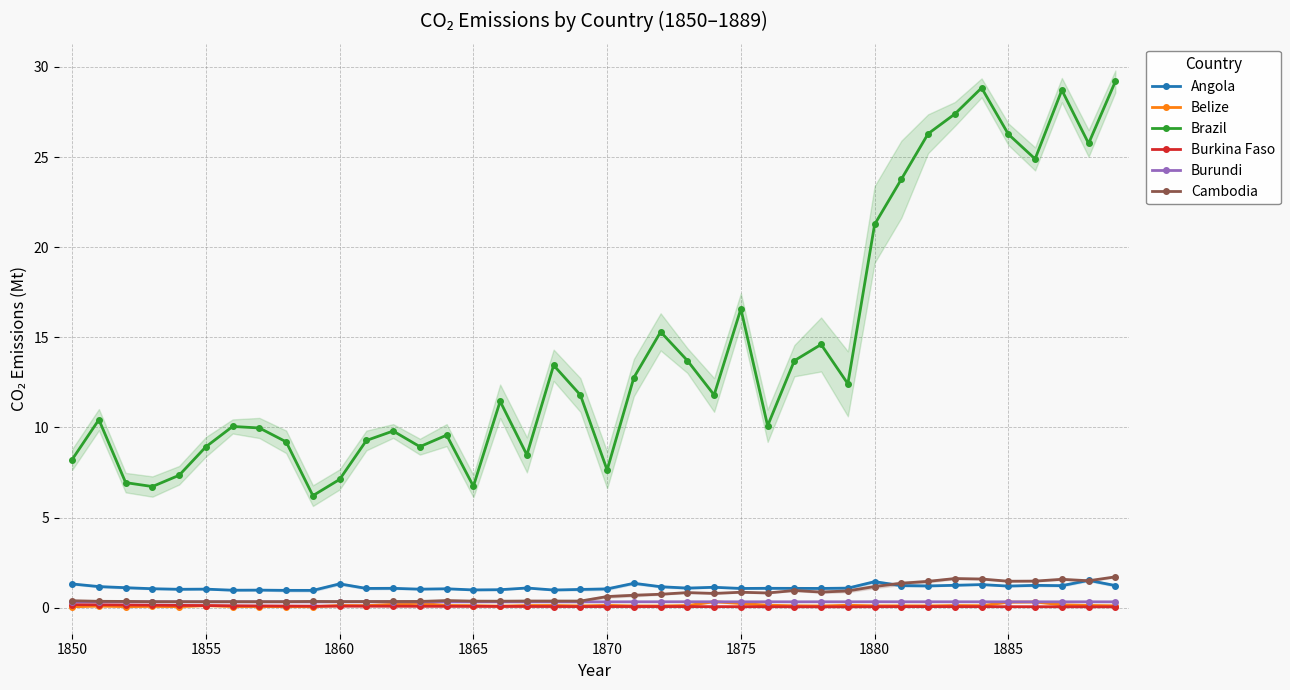

What are all the series names shown in the legend?

Angola, Belize, Brazil, Burkina Faso, Burundi, Cambodia